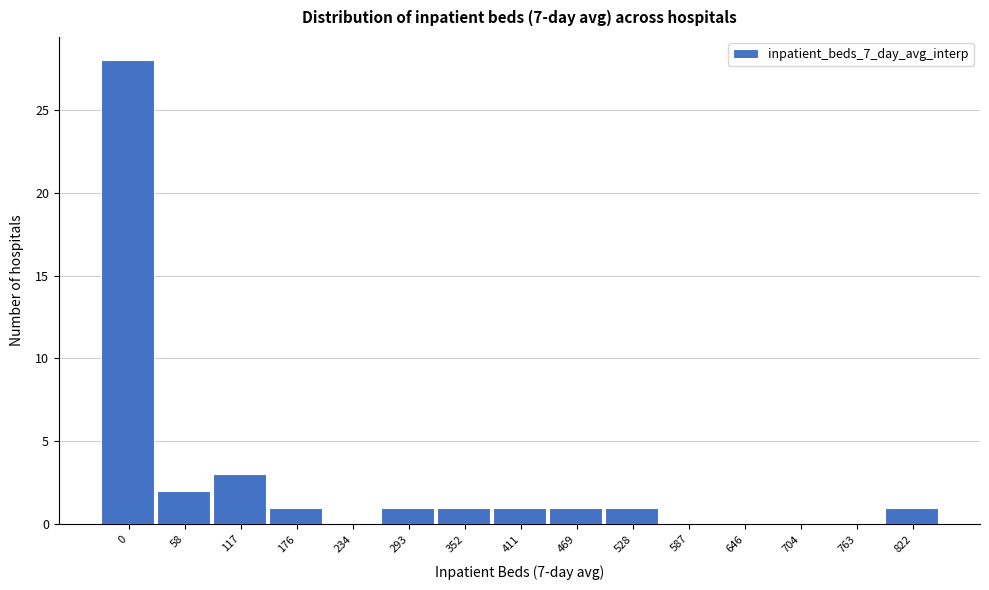

Reading right to left, transcribe all the data shown in this chart.

822=1	763=0	704=0	646=0	587=0	528=1	469=1	411=1	352=1	293=1	234=0	176=1	117=3	58=2	0=28